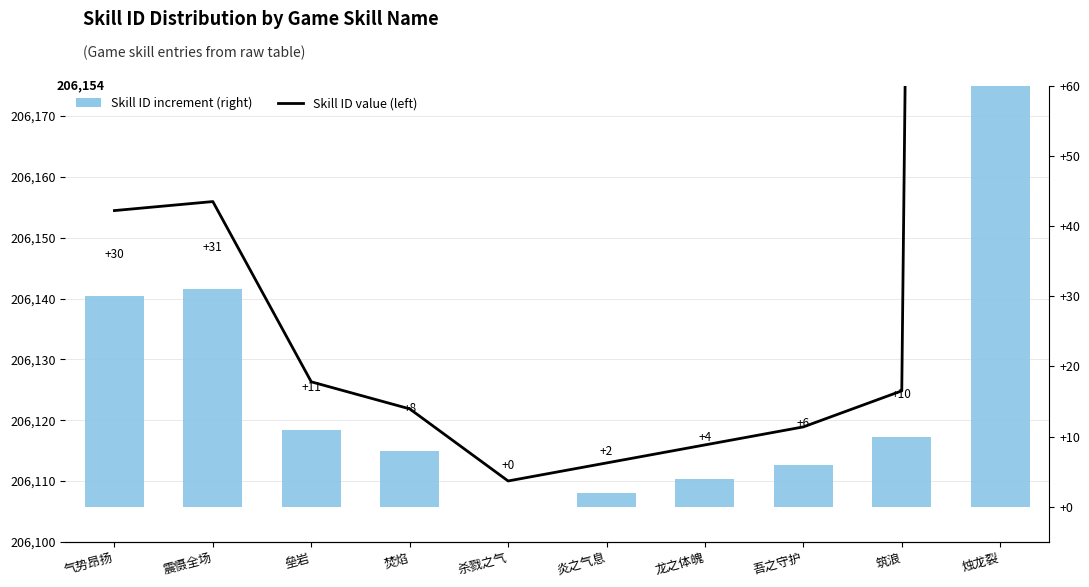

What position from the left is 震慑全场?

2